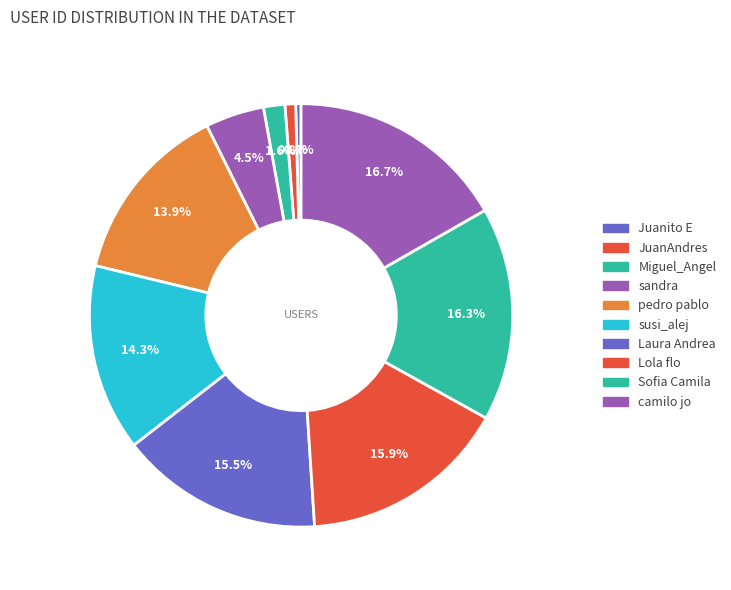

How many slices are in this pie chart?

10